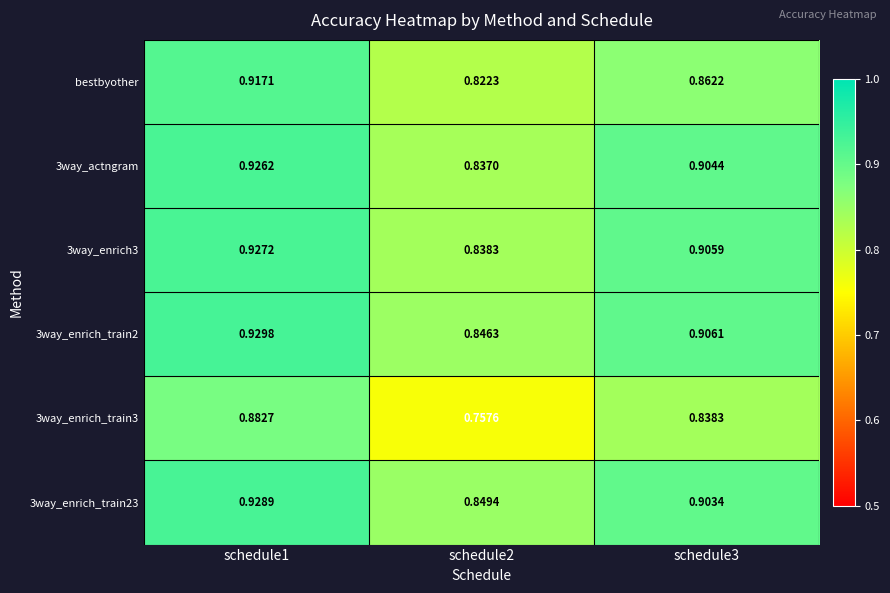

Which series changed the most between schedule2 and schedule3?

3way_enrich_train3